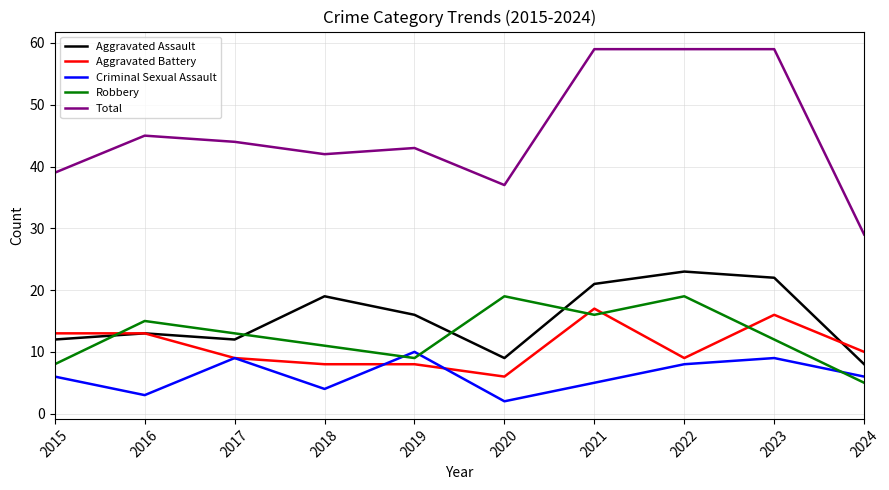

Is the value of Aggravated Battery at 2017 greater than the value of Robbery at 2017?

No